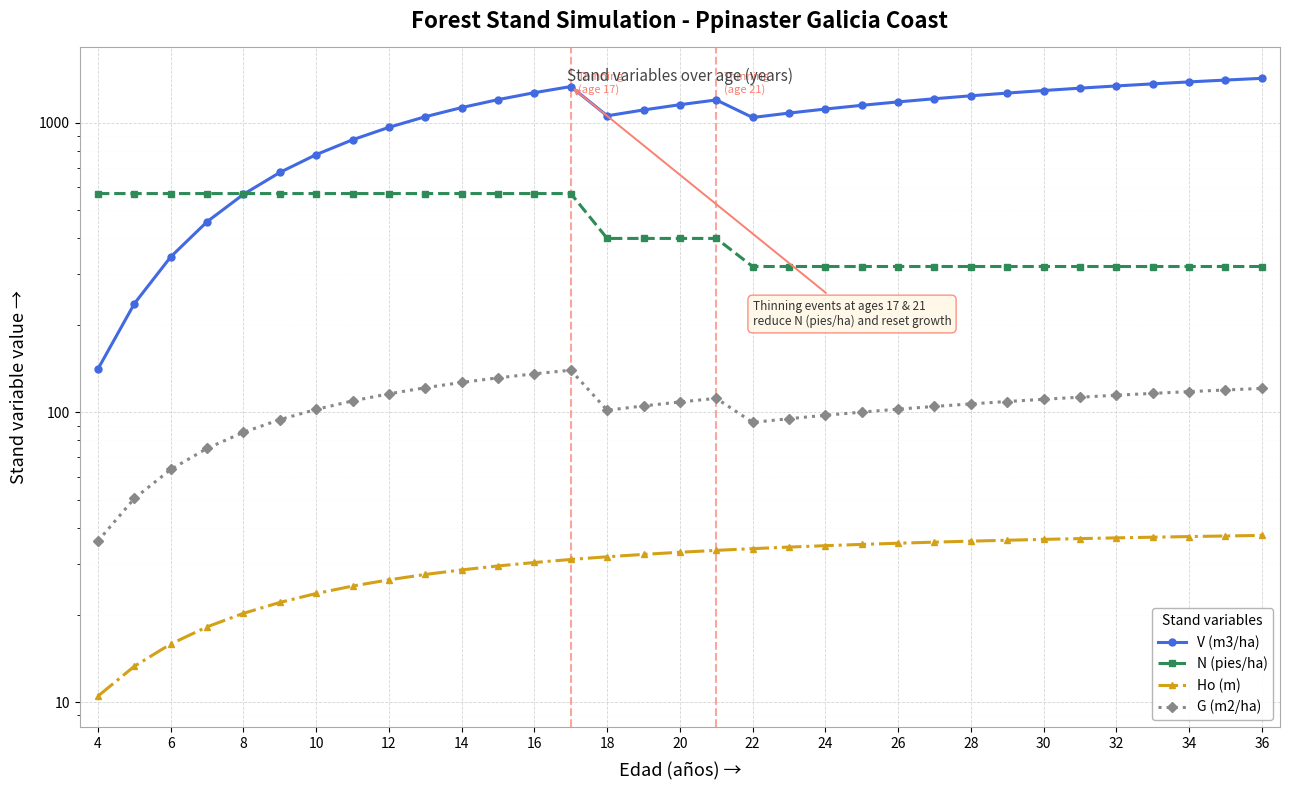

What is the difference between the maximum and minimum values in the N (pies/ha) series?

250.5